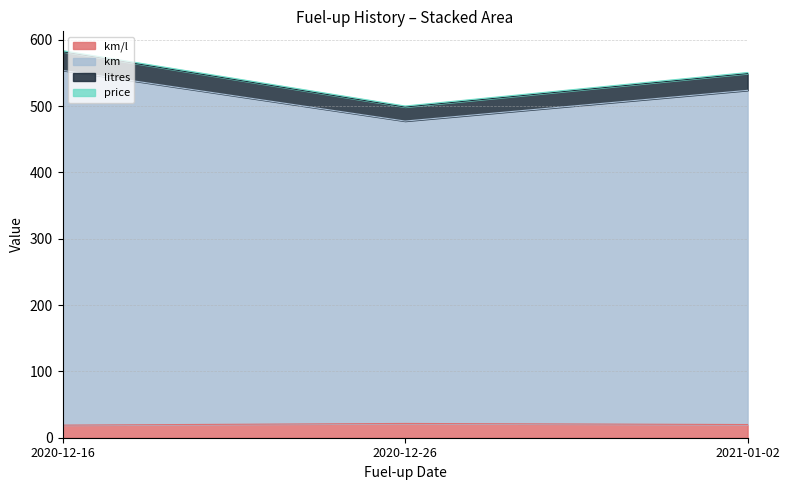

Does the chart have visible grid lines?

Yes